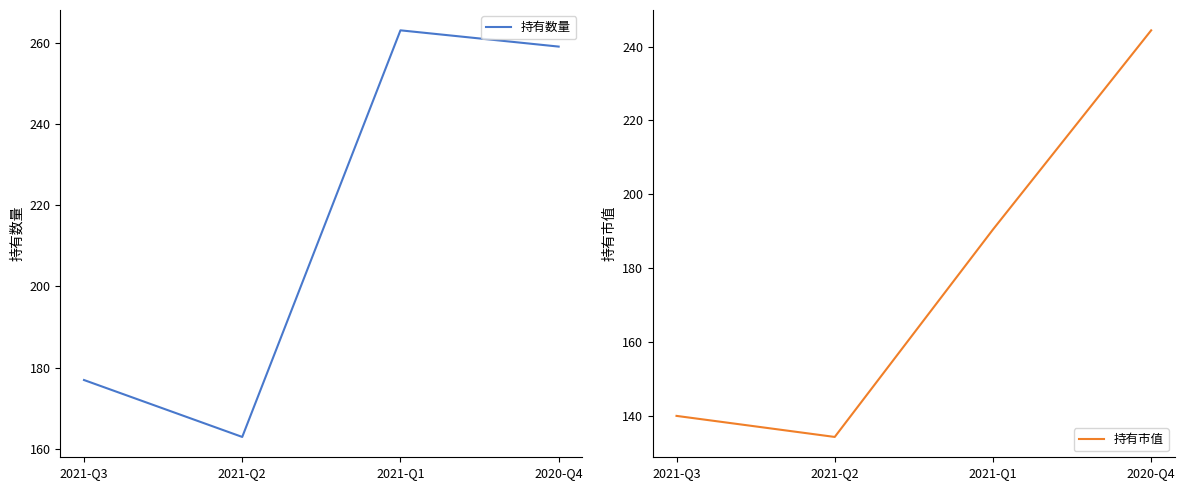

How many lines are shown in the chart?

2